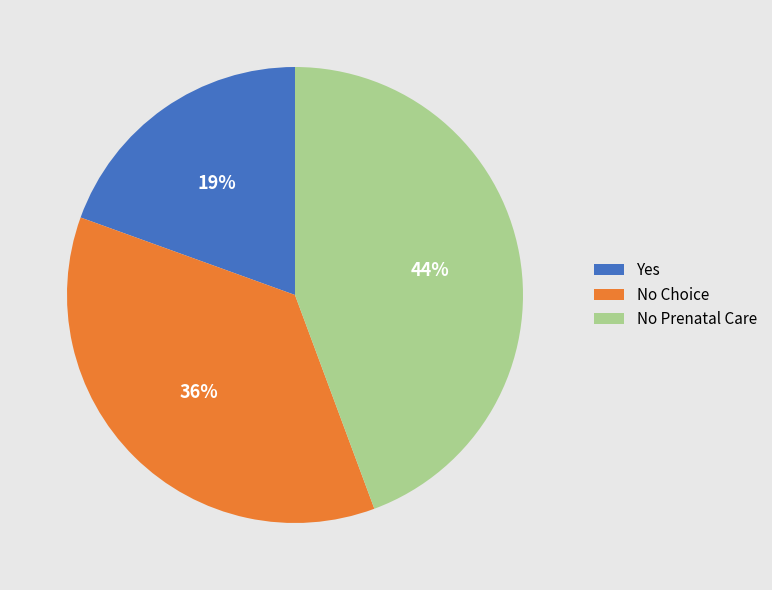

Is the sum of No Choice and No Prenatal Care greater than half?

Yes